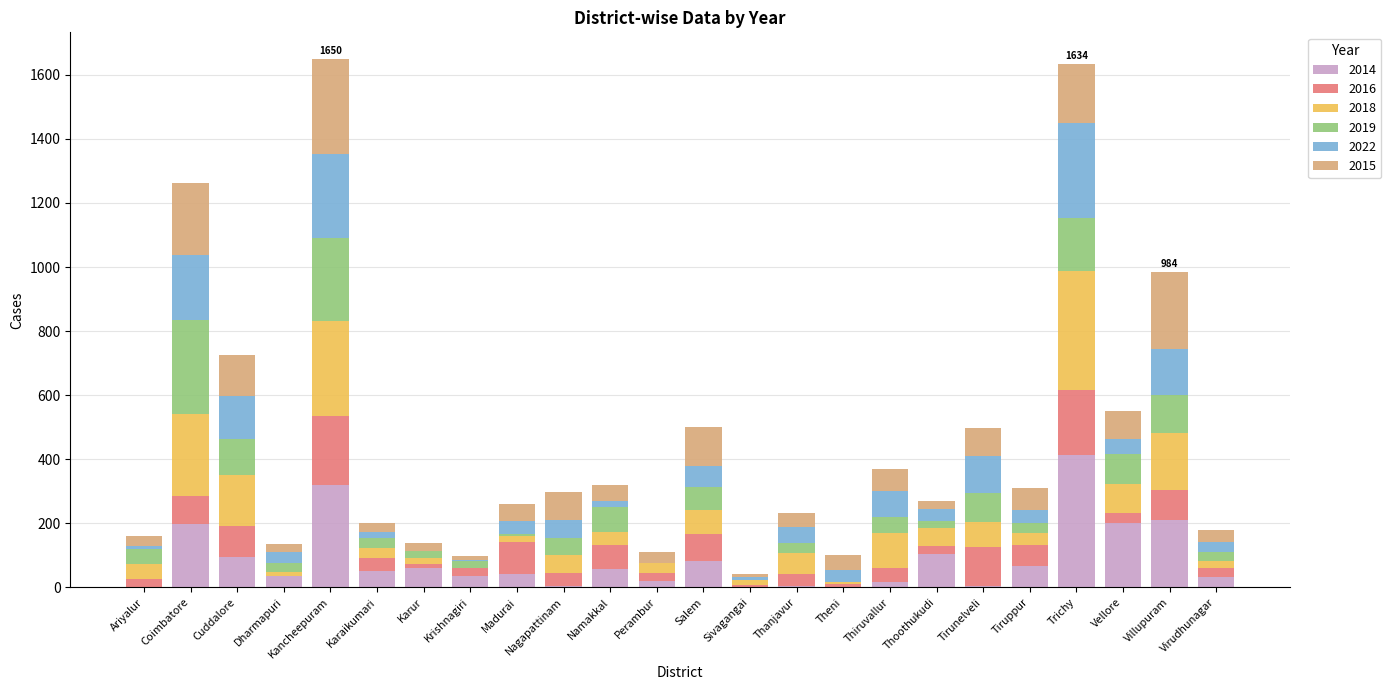

How many data points does each series have?

24